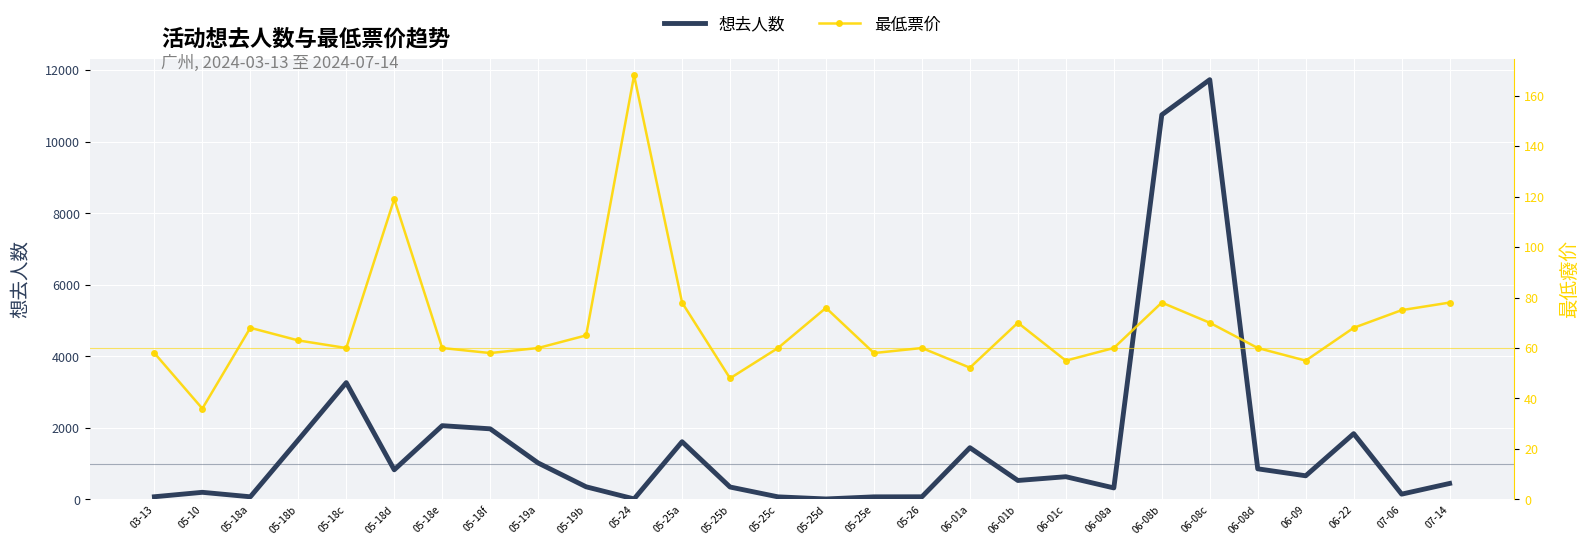

What is the highest value of the 最低票价 series?

168.0